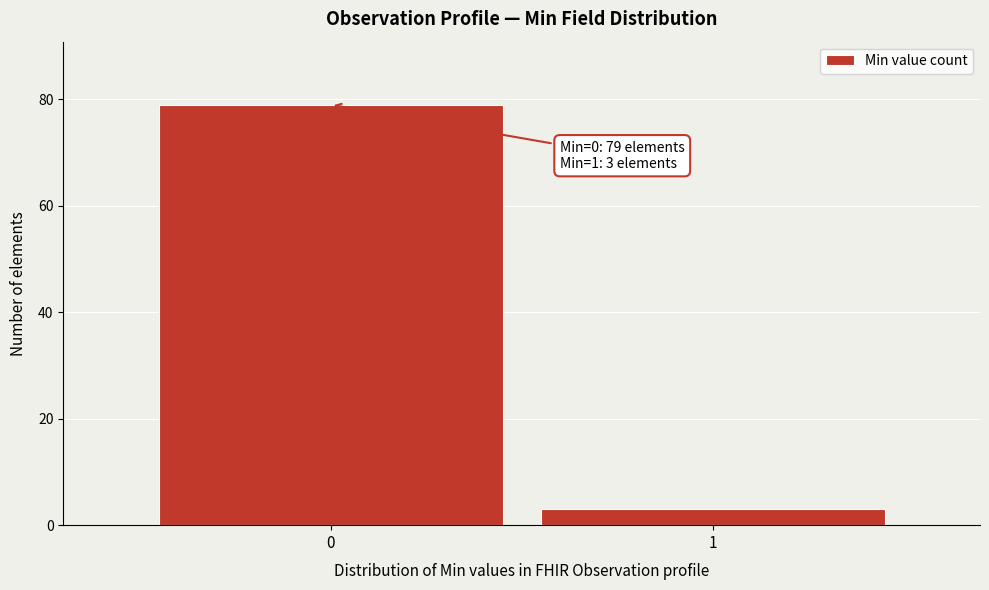

Reading left to right, transcribe all the data shown in this chart.

79	3